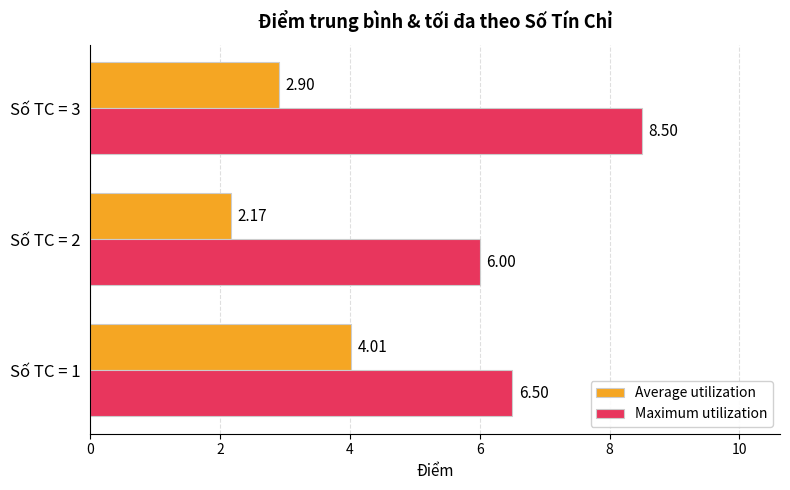

What is the total value across all series at Số TC = 3?

11.4